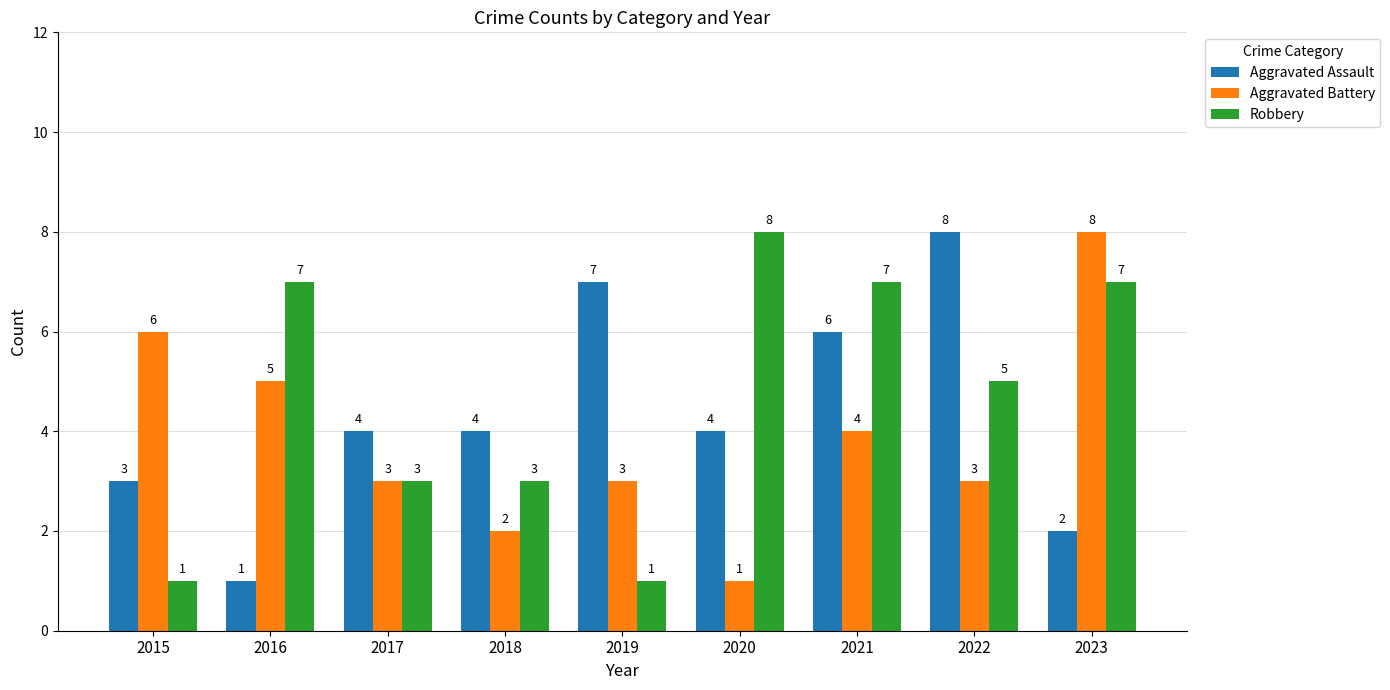

True or false: Aggravated Assault has a value of 7 at 2019.

True